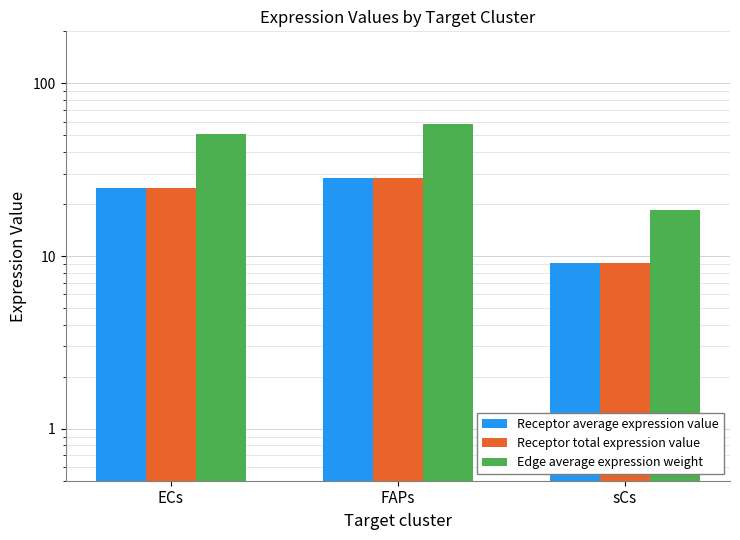

How many groups of bars are there?

3